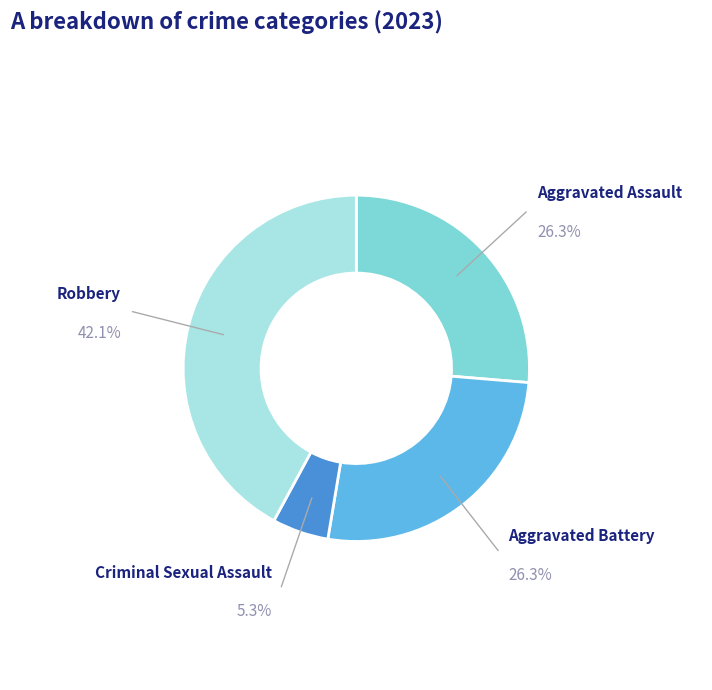

Is there any slice that represents more than half of the pie?

No